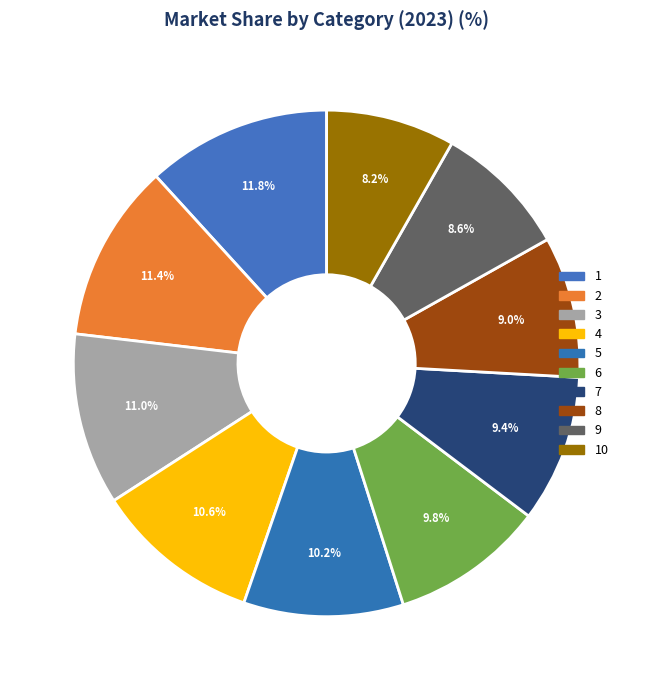

How many segments does this pie chart have?

10